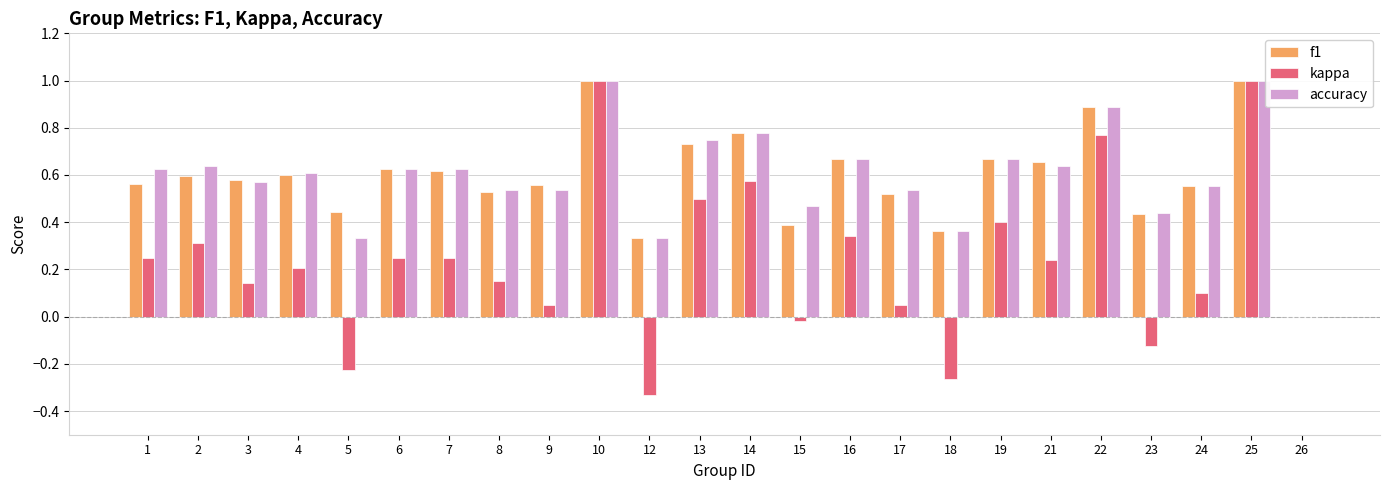

What is the sum of the accuracy values at 24 and 6?

1.2